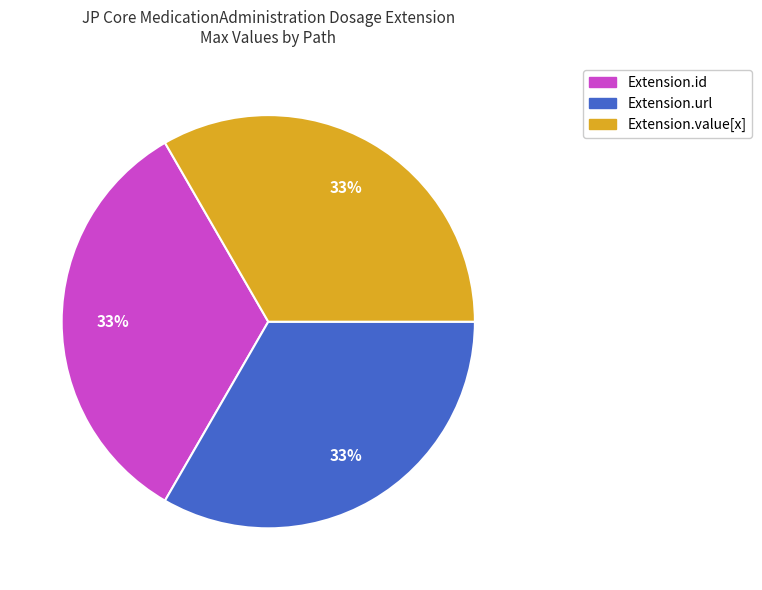

Is there a majority slice in this chart?

No